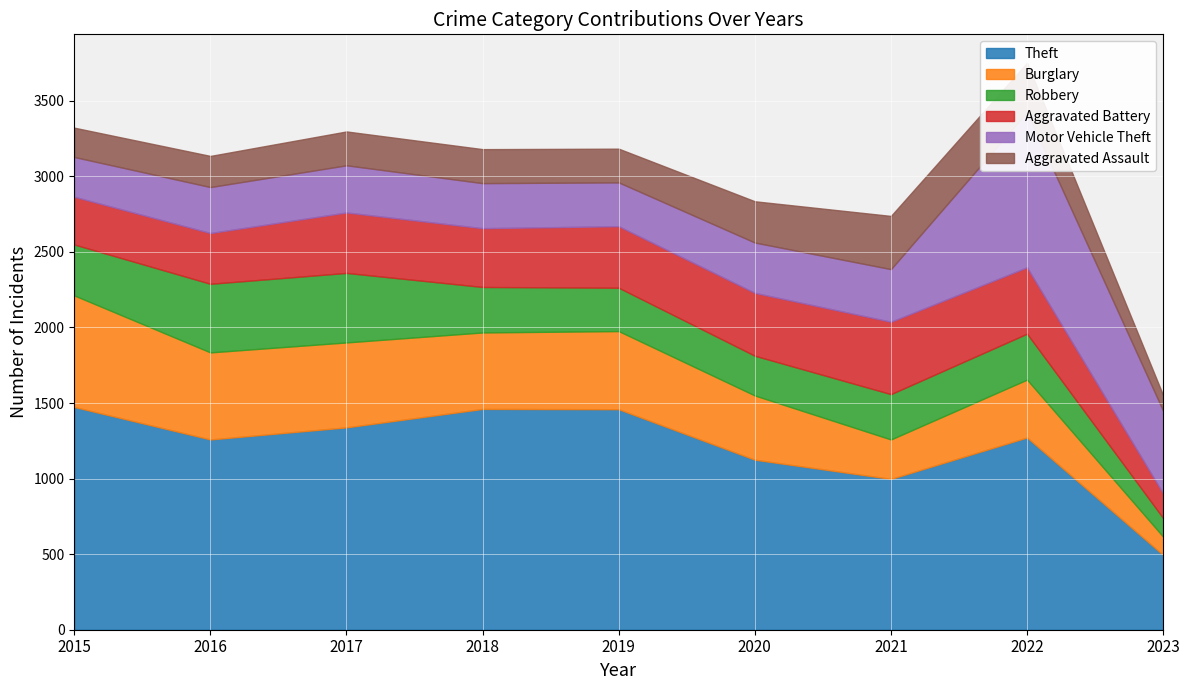

Where does the Aggravated Battery series first go above 400?

2019